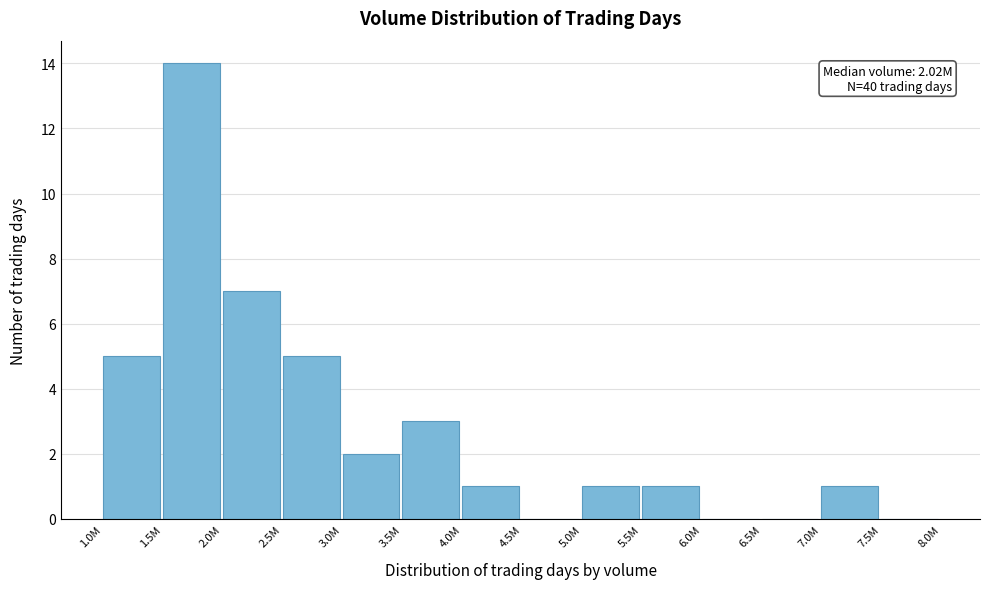

Reading left to right, list all the values displayed in this chart.

1.0M=5	1.5M=14	2.0M=7	2.5M=5	3.0M=2	3.5M=3	4.0M=1	4.5M=0	5.0M=1	5.5M=1	6.0M=0	6.5M=0	7.0M=1	7.5M=0